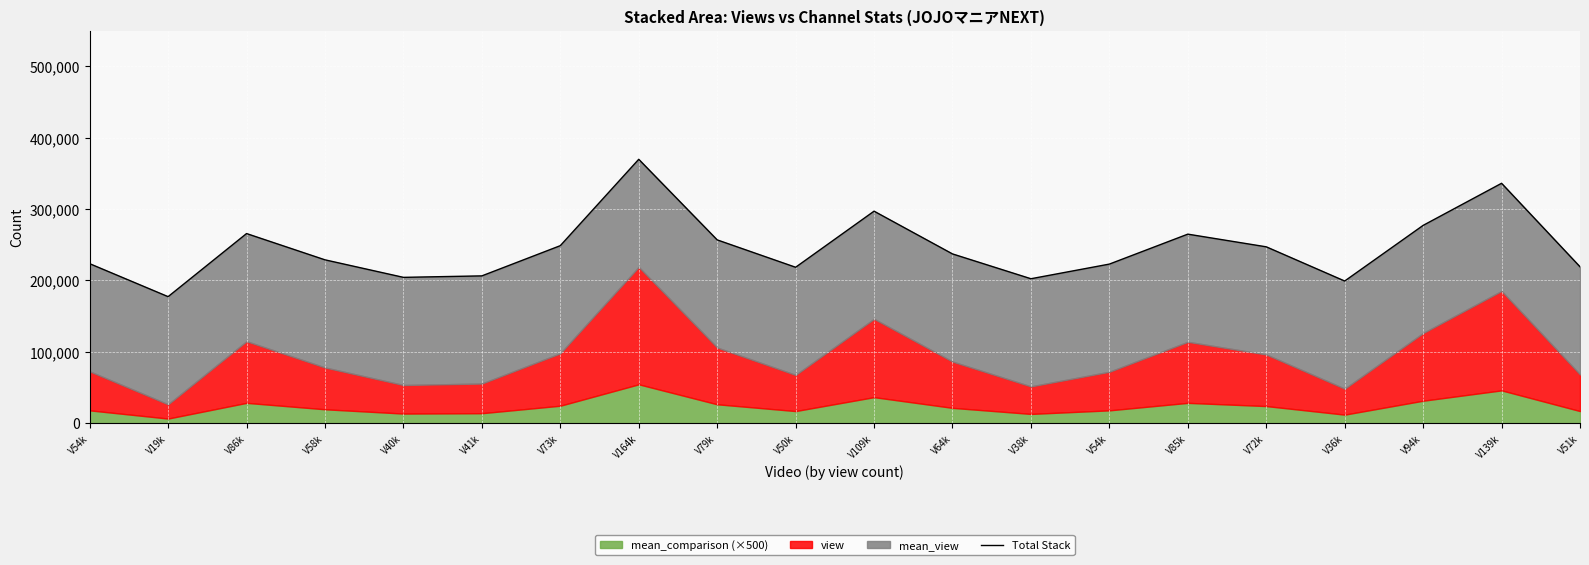

Reading left to right, list all the values displayed in this chart.

V54k=223547	V19k=177335	V86k=265756	V58k=228941	V40k=204379	V41k=206447	V73k=248785	V164k=369814	V79k=256894	V50k=218519	V109k=297127	V64k=237227	V38k=202443	V54k=222970	V85k=264934	V72k=247172	V36k=199235	V94k=277212	V139k=336203	V51k=219221